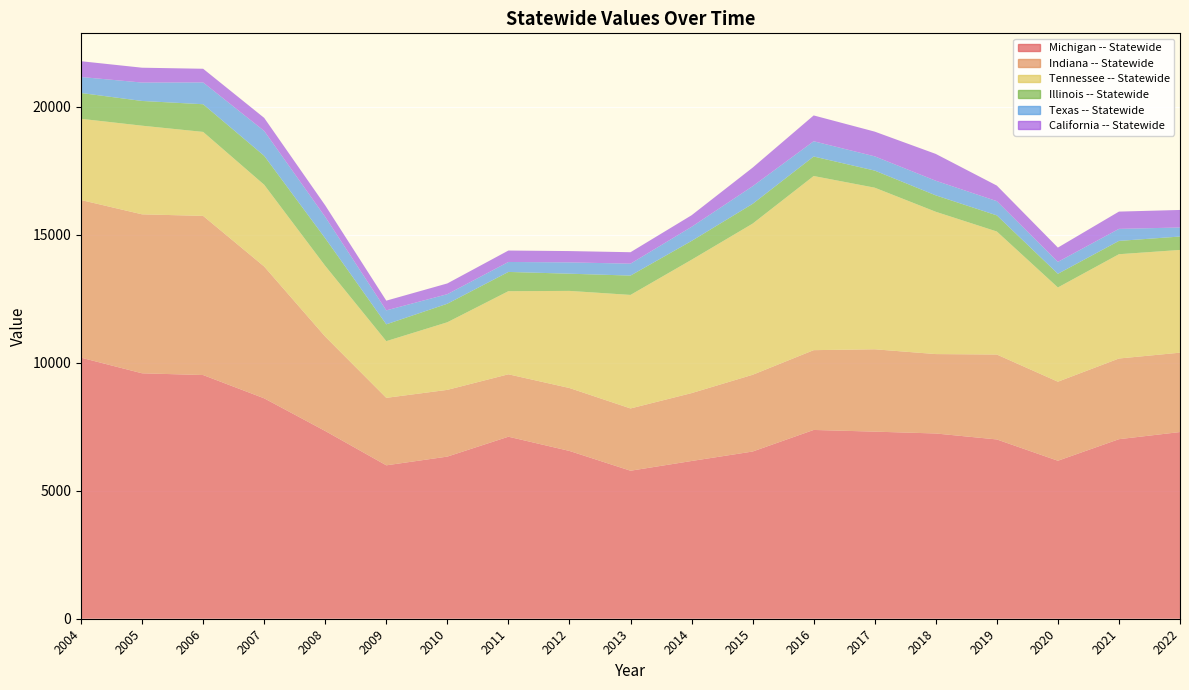

Does the chart display data point markers on the line(s)?

No